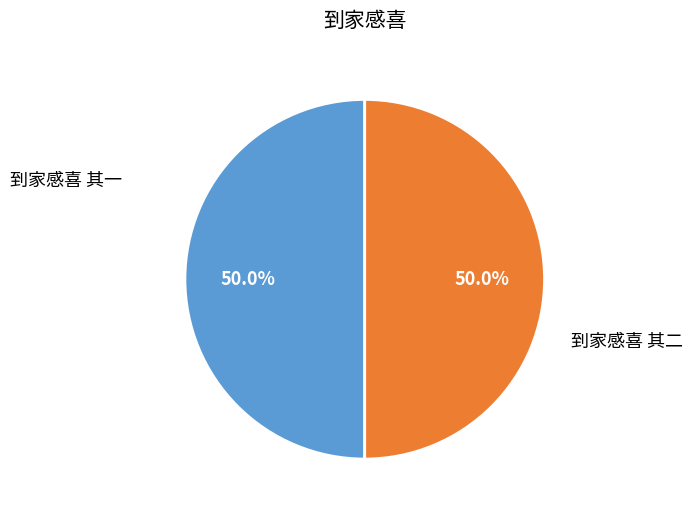

To the nearest percent, what is the average slice percentage?

50%